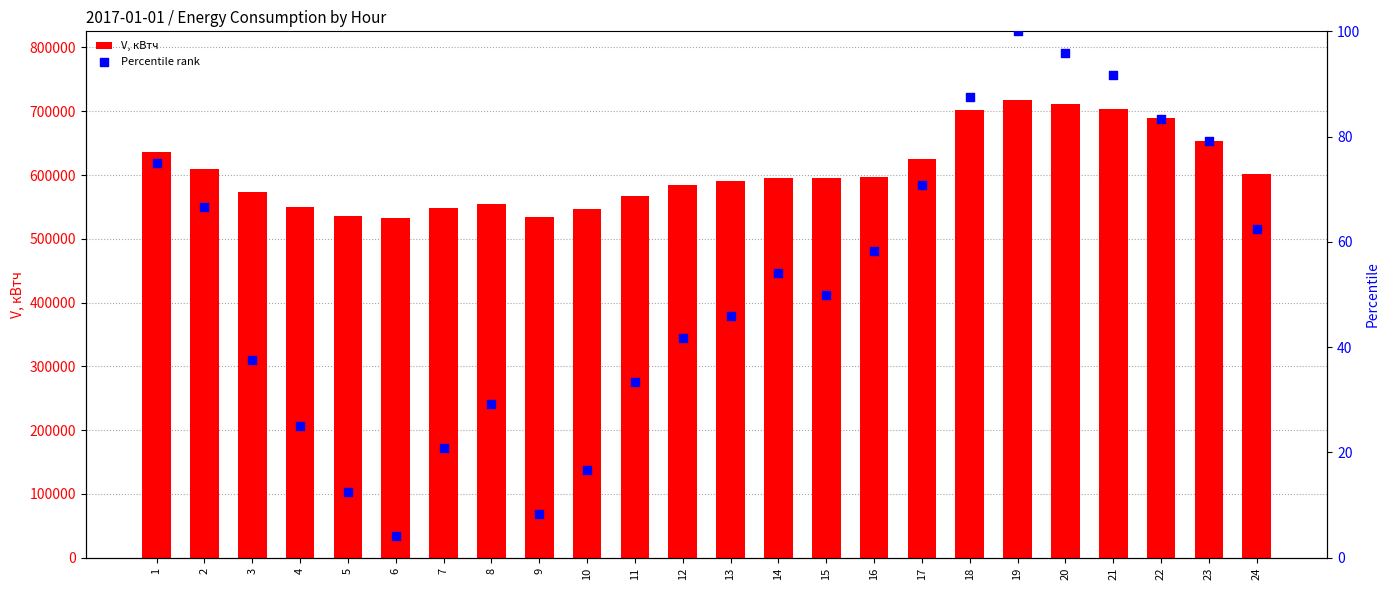

Is the value of V, кВтч at 19 greater than the value of Percentile rank at 13?

Yes